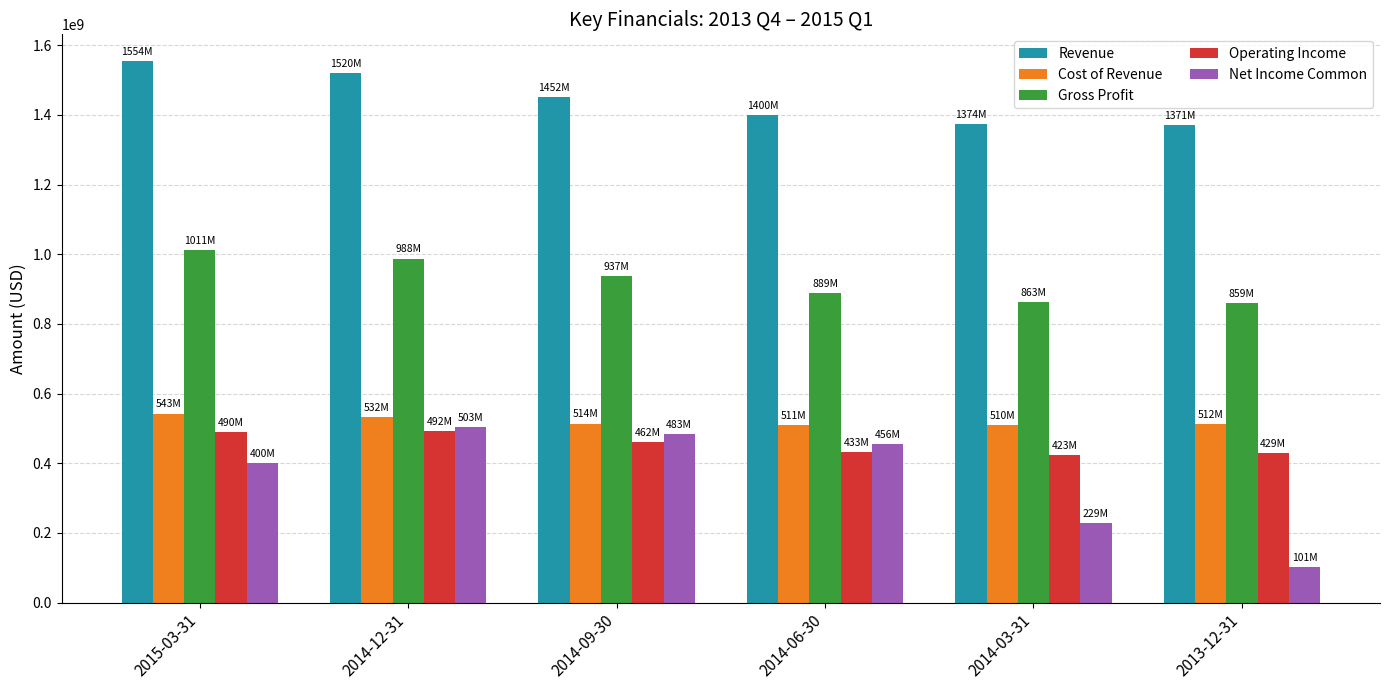

The value of Net Income Common at 2015-03-31 is 520680861. True or false?

False